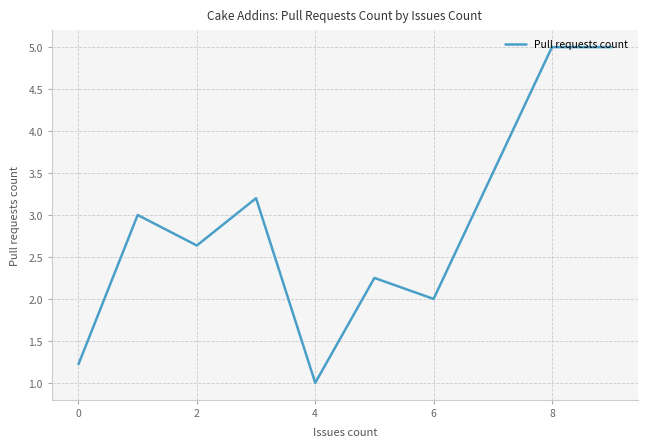

What is the maximum value shown in the chart?

5.0